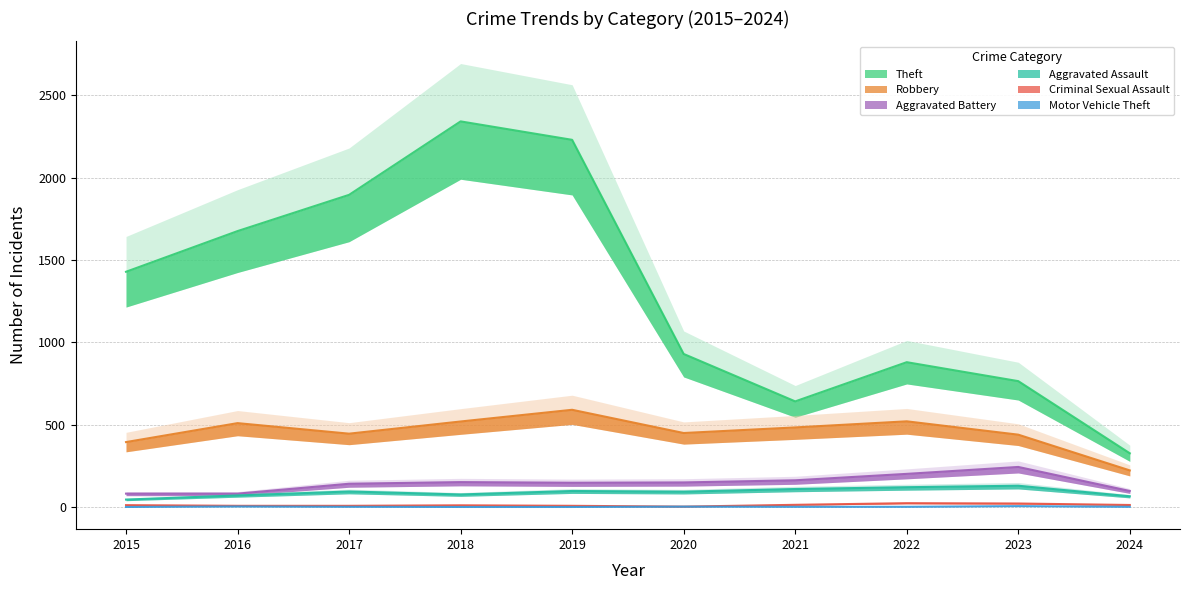

At which label does Aggravated Battery first exceed 150?

2018